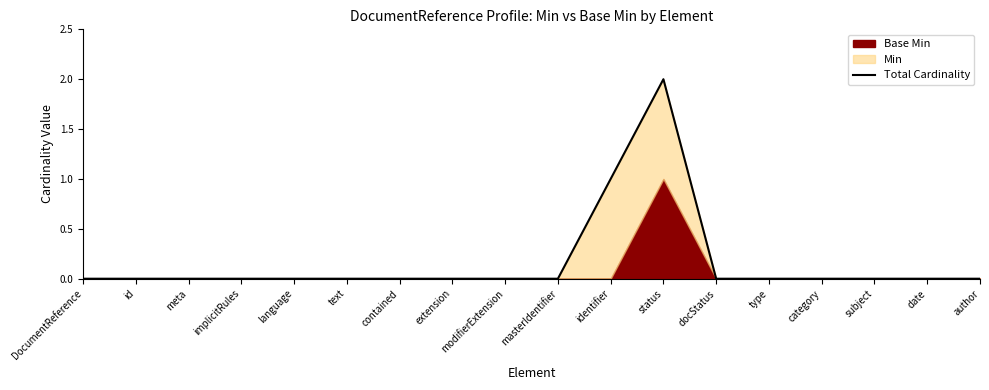

What is the label of the 16th point from the right?

meta